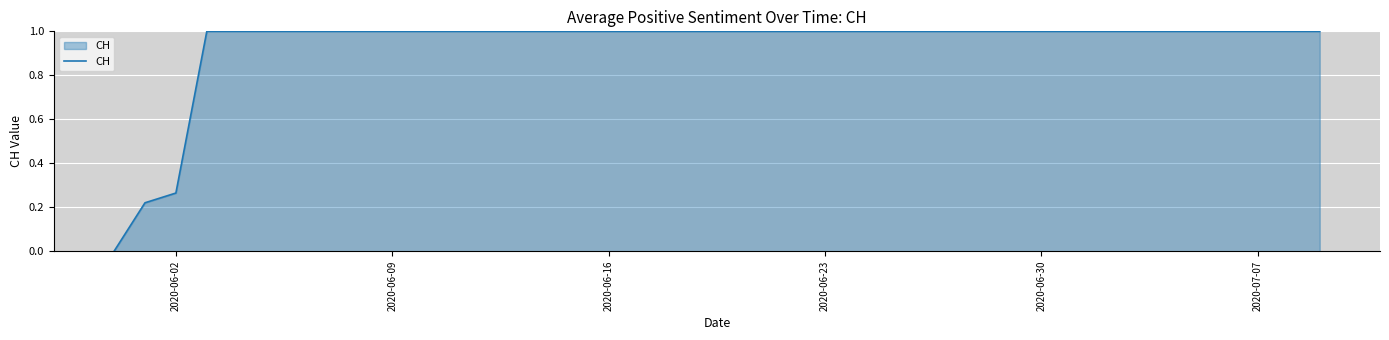

What is the difference between the maximum and minimum values?

1.0